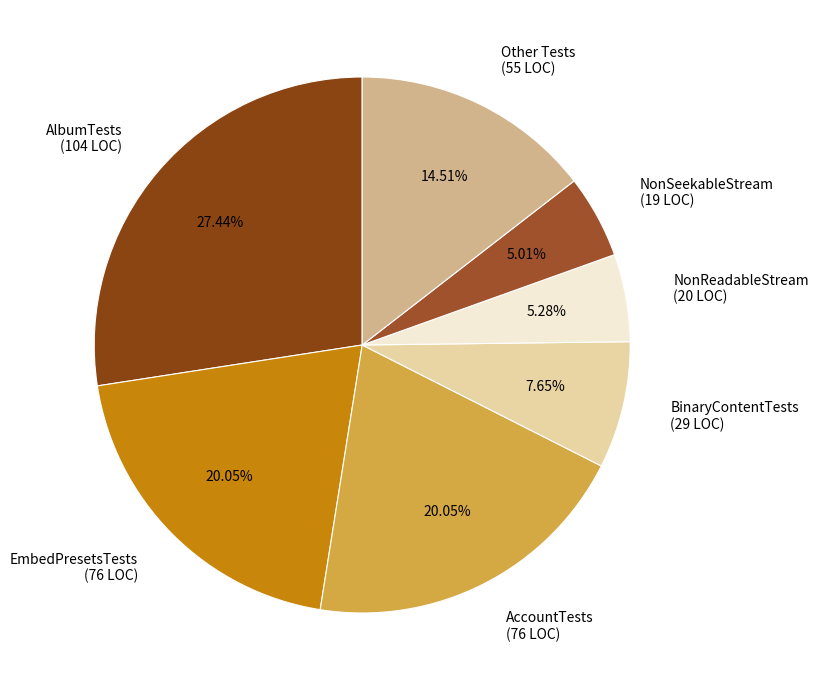

Does EmbedPresetsTests (76 LOC) represent more than half of the total?

No